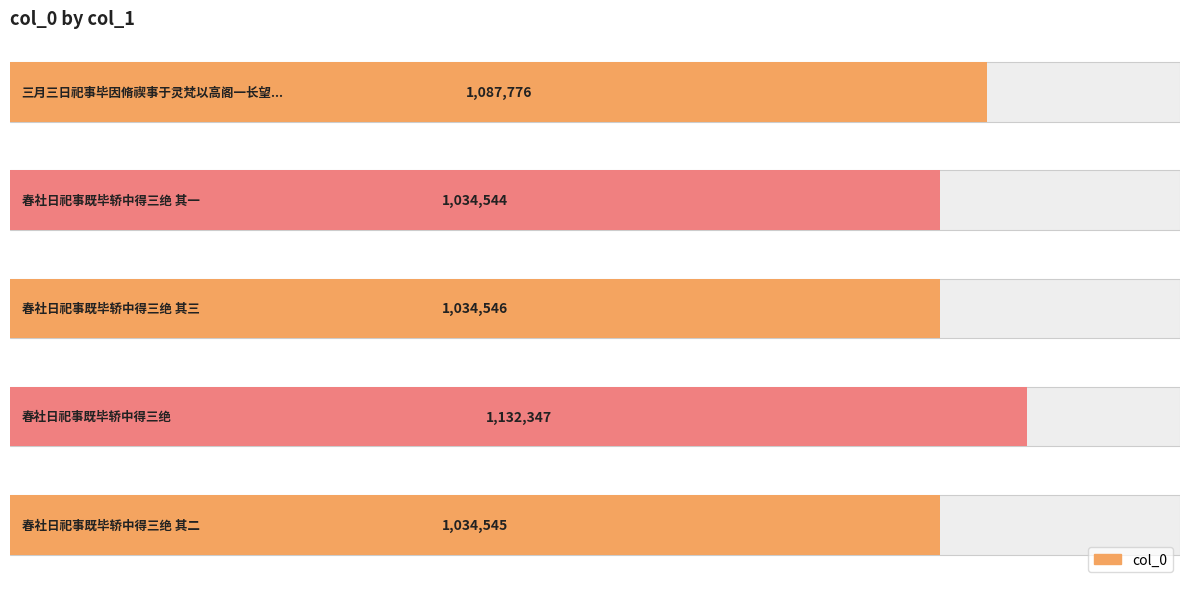

Reading left to right, list all the values displayed in this chart.

1087776	1034544	1034546	1132347	1034545